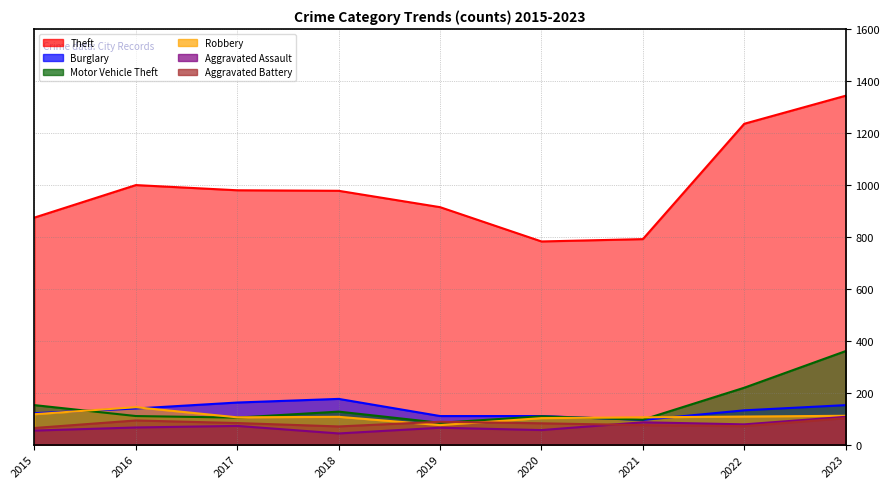

What is the value of the Aggravated Assault point at the 4th from the left?

43